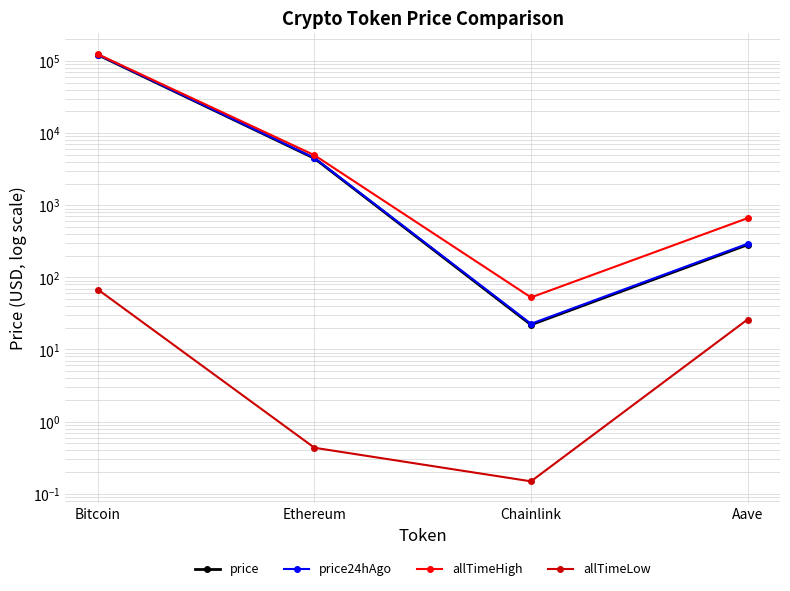

True or false: price and price24hAgo cross at least once.

False